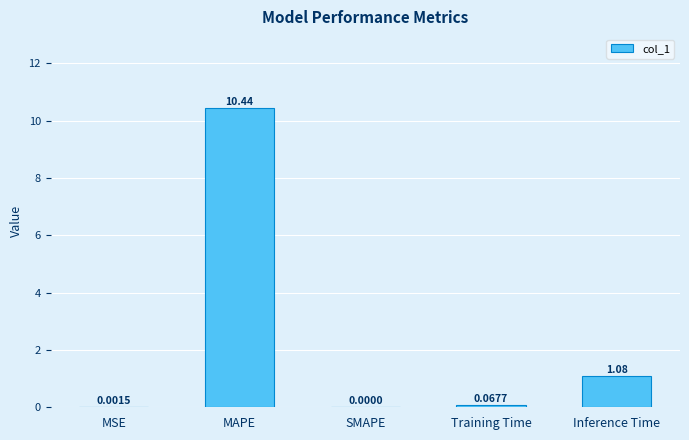

Where is the data nearest to the value 5?

Inference Time